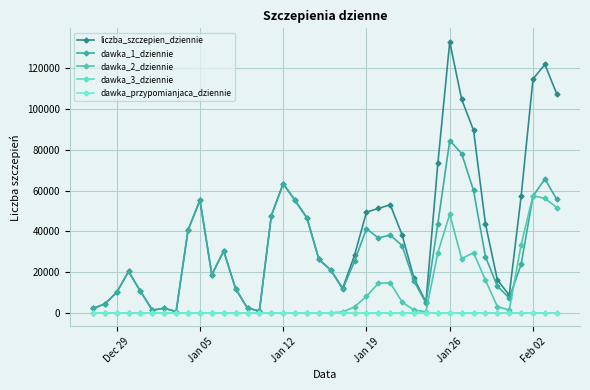

True or false: dawka_przypomianjaca_dziennie and dawka_2_dziennie intersect in this chart.

False